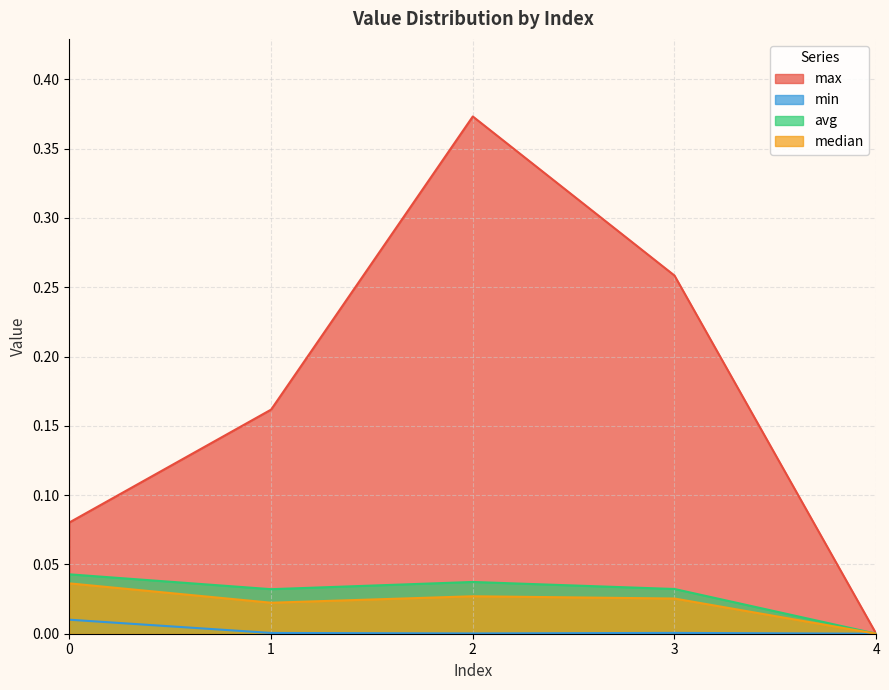

What are all the series names shown in the legend?

max, min, avg, median